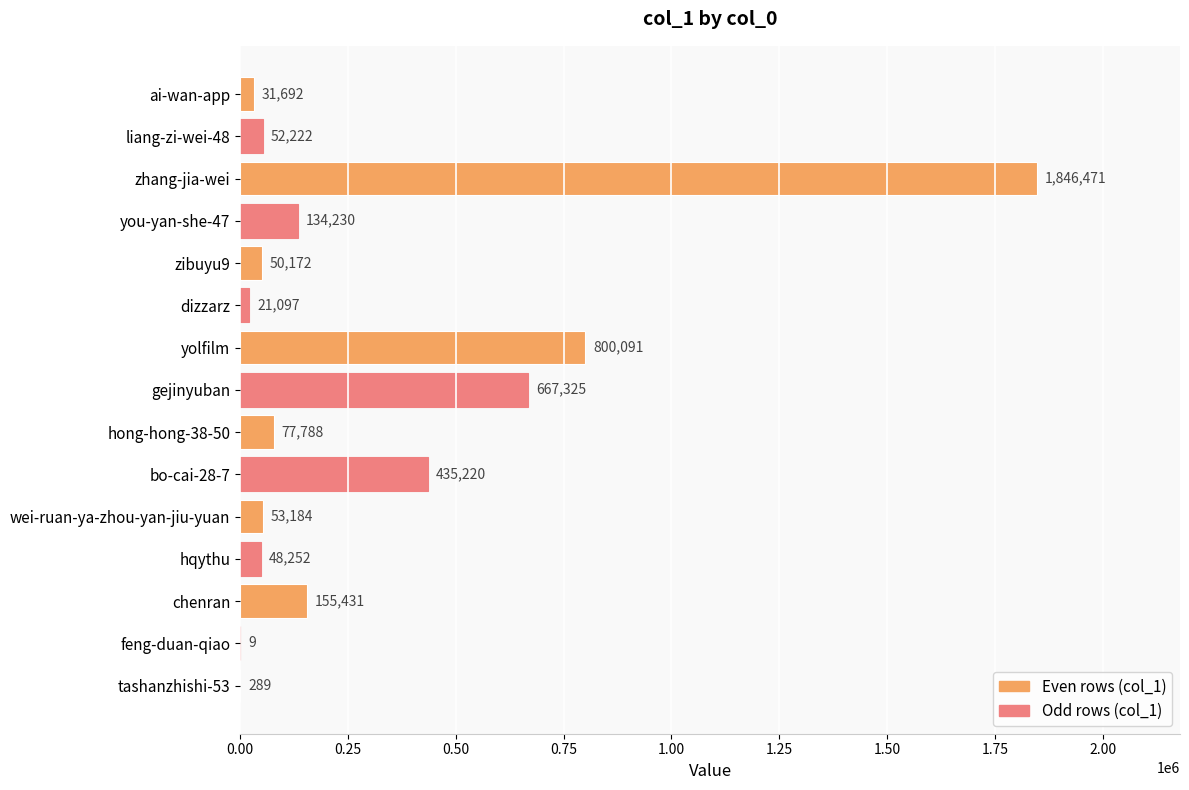

Does the chart contain stacked bars?

No